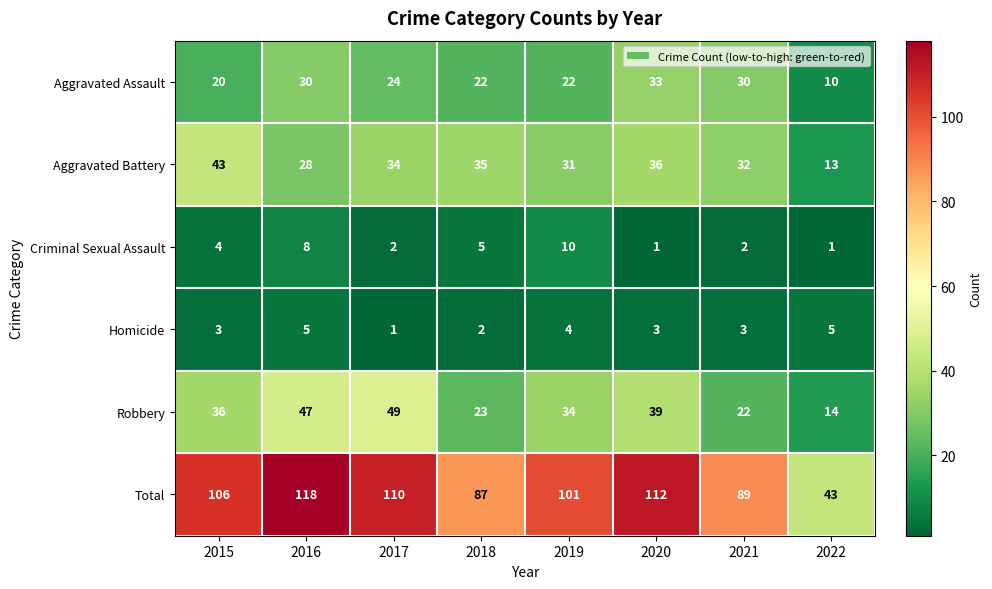

The value of Robbery at 2019 is 34. True or false?

True